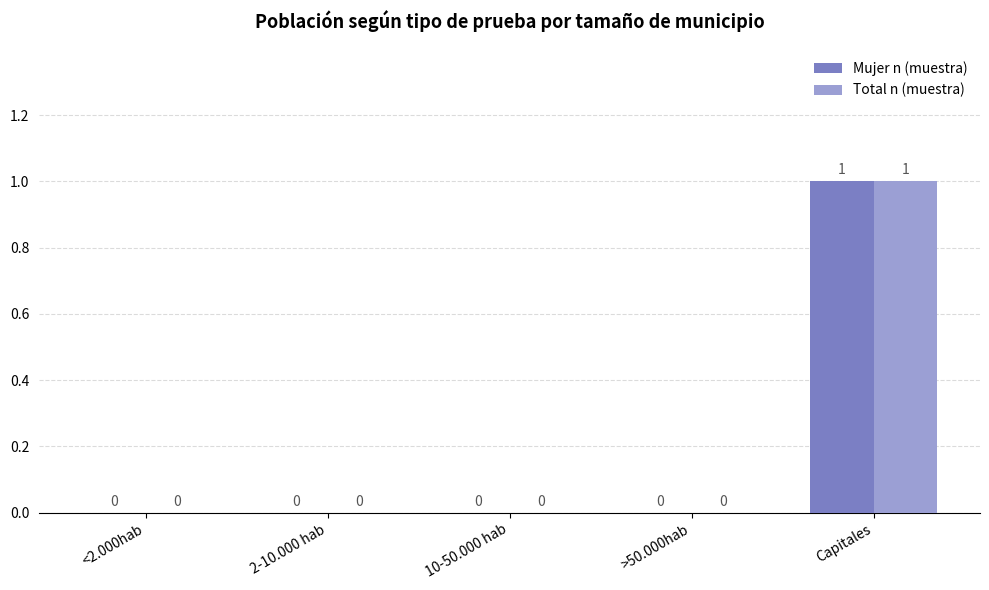

At which label does Mujer n (muestra) reach its peak?

Capitales